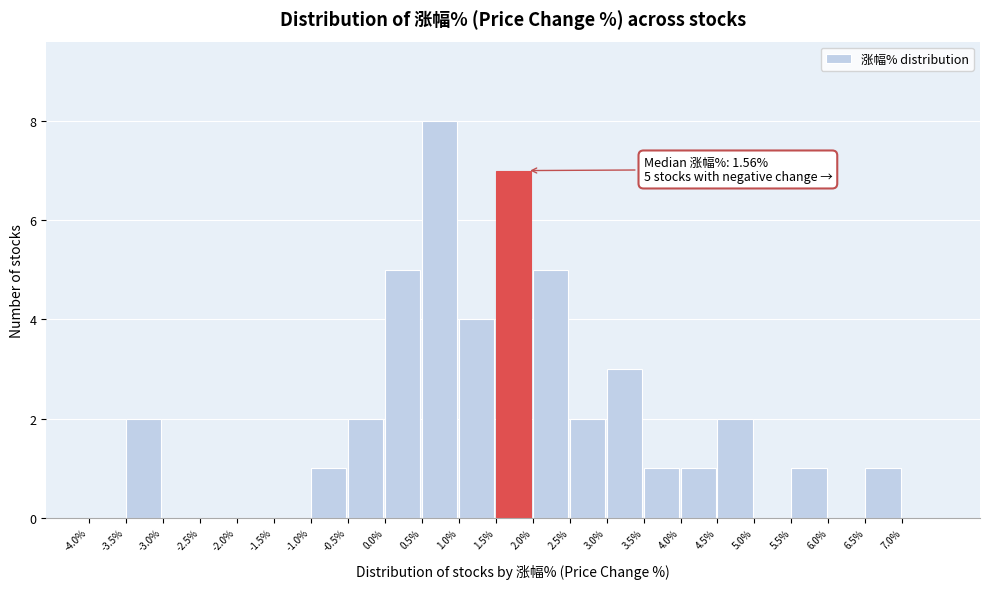

Over which range of the x-axis is the bar tallest?

0.5 to 1.0